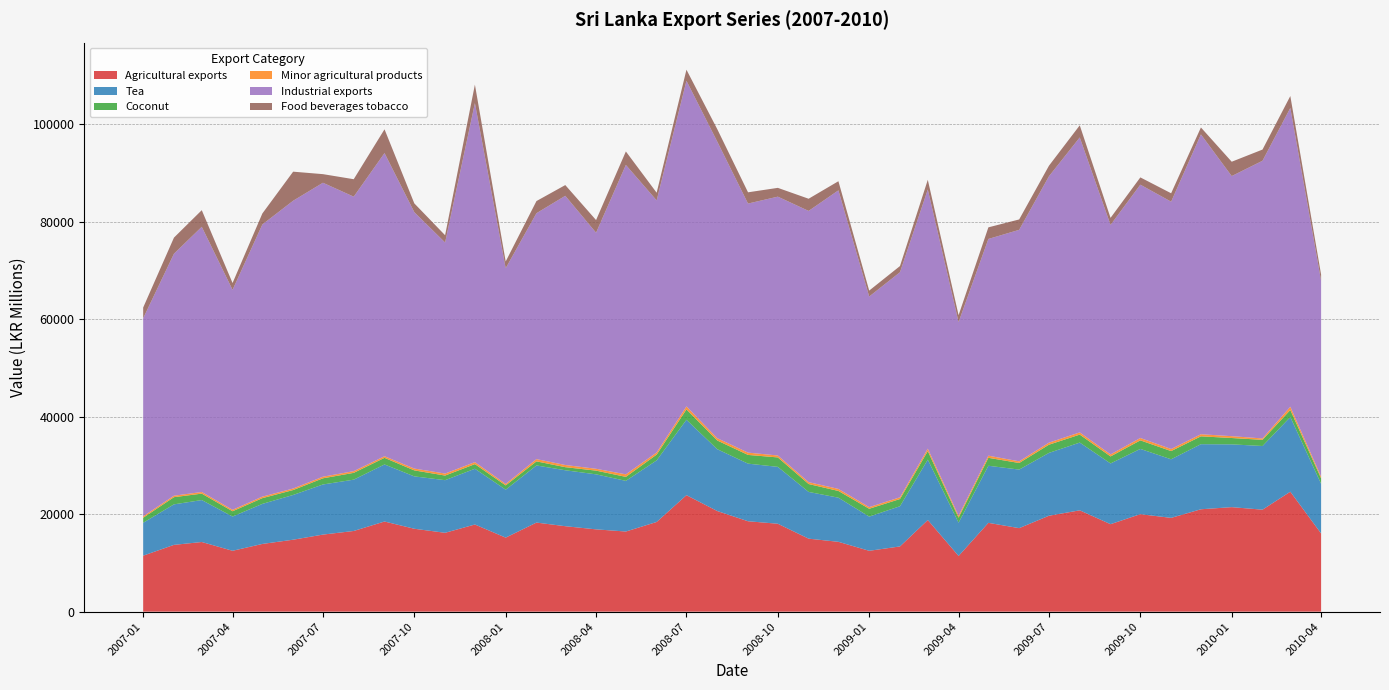

Reading right to left, extract all data points from this chart.

Agricultural exports: 39=16039.1	38=24605.2	37=20920.0	36=21438.5	35=21004.0	34=19238.0	33=19999.3	32=17945.2	31=20785.6	30=19678.3	29=17131.7	28=18219.4	27=11425.9	26=18798.9	25=13381.2	24=12484.4	23=14326.0	22=14976.7	21=18034.5	20=18546.2	19=20642.9	18=23895.5	17=18398.5	16=16438.8	15=16882.4	14=17530.1	13=18273.0	12=15187.4	11=17878.1	10=16176.8	9=17005.5	8=18491.8	7=16550.9	6=15809.2	5=14759.1	4=13891.4	3=12487.7	2=14288.5	1=13701.9	0=11485.7
Tea: 39=10185.9	38=15317.3	37=13061.2	36=12878.7	35=13349.8	34=12018.9	33=13384.9	32=12457.8	31=13896.6	30=12889.8	29=12011.0	28=11709.8	27=6829.7	26=12384.9	25=8246.3	24=7014.5	23=9052.0	22=9586.5	21=11667.1	20=11817.4	19=12682.7	18=15464.9	17=12633.3	16=10390.2	15=11285.5	14=11474.8	13=11717.4	12=9833.8	11=11436.5	10=10792.8	9=10742.1	8=11704.8	7=10527.1	6=10279.1	5=9179.7	4=8215.4	3=7025.9	2=8603.8	1=8309.0	0=6748.5
Coconut: 39=1115.4	38=1441.4	37=1262.1	36=1302.6	35=1609.0	34=1682.1	33=1751.8	32=1437.8	31=1635.1	30=1679.0	29=1349.3	28=1628.8	27=1025.3	26=1751.4	25=1476.1	24=1608.9	23=1379.2	22=1617.8	21=1936.7	20=1786.6	19=1783.0	18=2120.3	17=1180.9	16=818.3	15=760.0	14=632.3	13=836.6	12=876.7	11=947.2	10=947.4	9=1230.3	8=1354.6	7=1394.5	6=1264.8	5=1007.2	4=1177.4	3=1081.4	2=1318.0	1=1473.8	0=1030.1
Minor agricultural products: 39=355.5	38=675.1	37=287.6	36=377.1	35=431.5	34=427.4	33=488.5	32=414.8	31=454.8	30=425.9	29=346.0	28=436.9	27=383.1	26=499.2	25=354.9	24=335.5	23=420.9	22=387.4	21=396.2	20=472.0	19=477.9	18=624.1	17=435.2	16=522.0	15=381.0	14=443.8	13=467.1	12=296.9	11=413.7	10=409.9	9=374.8	8=331.2	7=349.9	6=330.6	5=315.7	4=315.0	3=294.6	2=337.5	1=301.1	0=298.5
Industrial exports: 39=40176.9	38=61285.6	37=56959.8	36=53353.9	35=61502.1	34=50733.1	33=51962.5	32=47075.8	31=60503.6	30=54639.6	29=47485.9	28=44456.4	27=39727.1	26=53169.2	25=46167.1	24=43198.4	23=61245.1	22=55634.4	21=53095.0	20=51090.6	19=60841.0	18=66793.7	17=51709.0	16=63467.4	15=48423.5	14=55222.1	13=50442.9	12=44255.3	11=73640.7	10=47397.2	9=52590.4	8=62184.9	7=56306.7	6=60297.2	5=59030.5	4=55825.7	3=45118.7	2=54396.6	1=49639.5	0=40623.6
Food beverages tobacco: 39=1255.6	38=2445.3	37=2295.1	36=2941.2	35=1425.6	34=1723.2	33=1491.2	32=1447.3	31=2483.8	30=2163.9	29=2130.5	28=2381.2	27=1420.6	26=1981.1	25=1270.7	24=1216.5	23=1870.7	22=2497.4	21=1803.8	20=2305.8	19=2557.3	18=2268.0	17=1579.1	16=2763.2	15=2591.6	14=2200.8	13=2490.6	12=1382.7	11=3794.0	10=1490.0	9=1802.4	8=4877.7	7=3576.4	6=1764.8	5=5961.8	4=2251.0	3=1402.6	2=3410.1	1=3300.1	0=2197.2